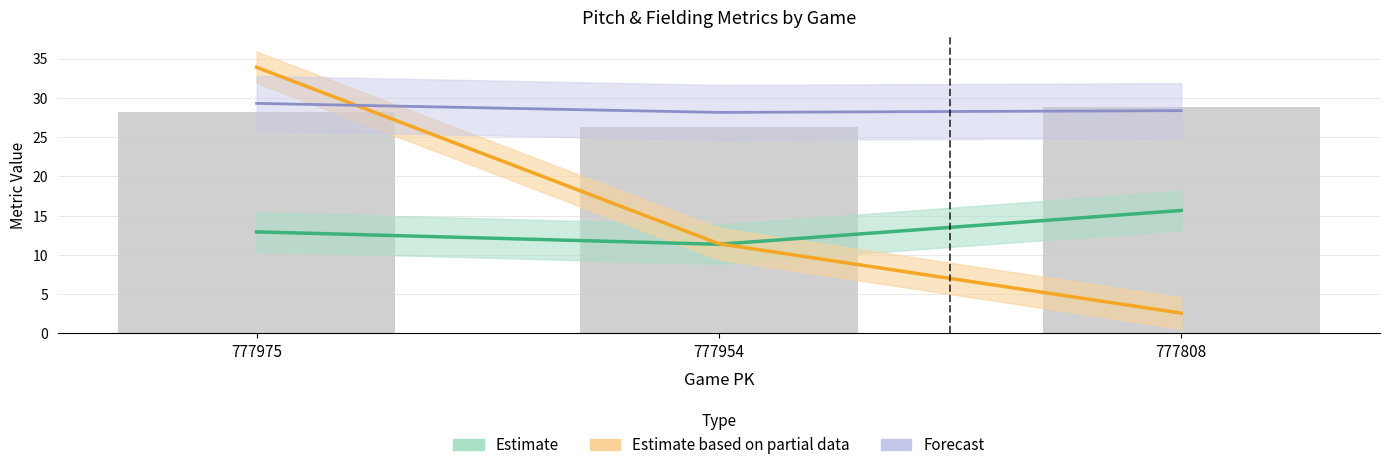

What is the highest value of the Estimate series?

15.7